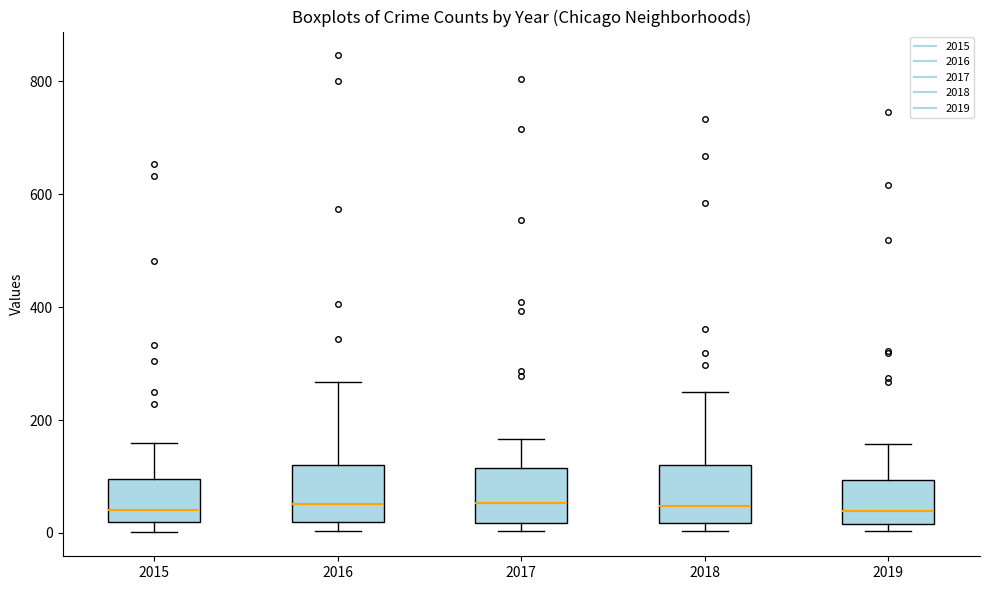

Reading left to right, transcribe this box plot: for each box, give where its median line is, the range the box spans, and where its two whiskers end, as read against the y-axis. The values are not printed on the chart, so give them approximately, as read against the axis.

2015: median 40, box 20 to 100, whiskers 0 to 160
2016: median 60, box 20 to 120, whiskers 0 to 260
2017: median 60, box 20 to 120, whiskers 0 to 160
2018: median 40, box 20 to 120, whiskers 0 to 240
2019: median 40, box 20 to 100, whiskers 0 to 160